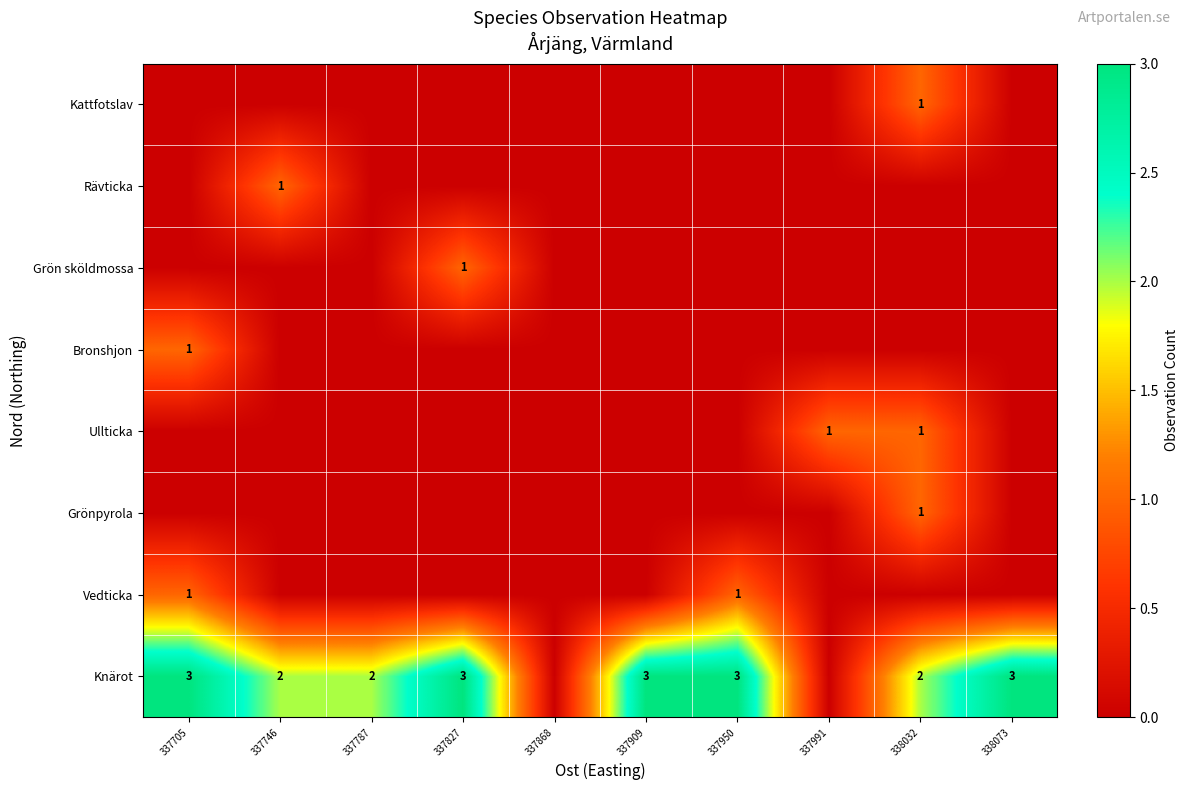

At which category does the chart reach its minimum across all series?

337868